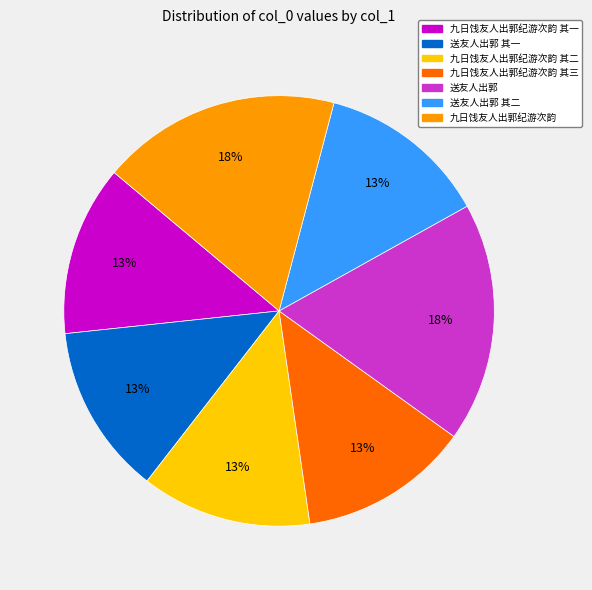

To the nearest percent, what is the difference between the largest and smallest slice percentages?

5%